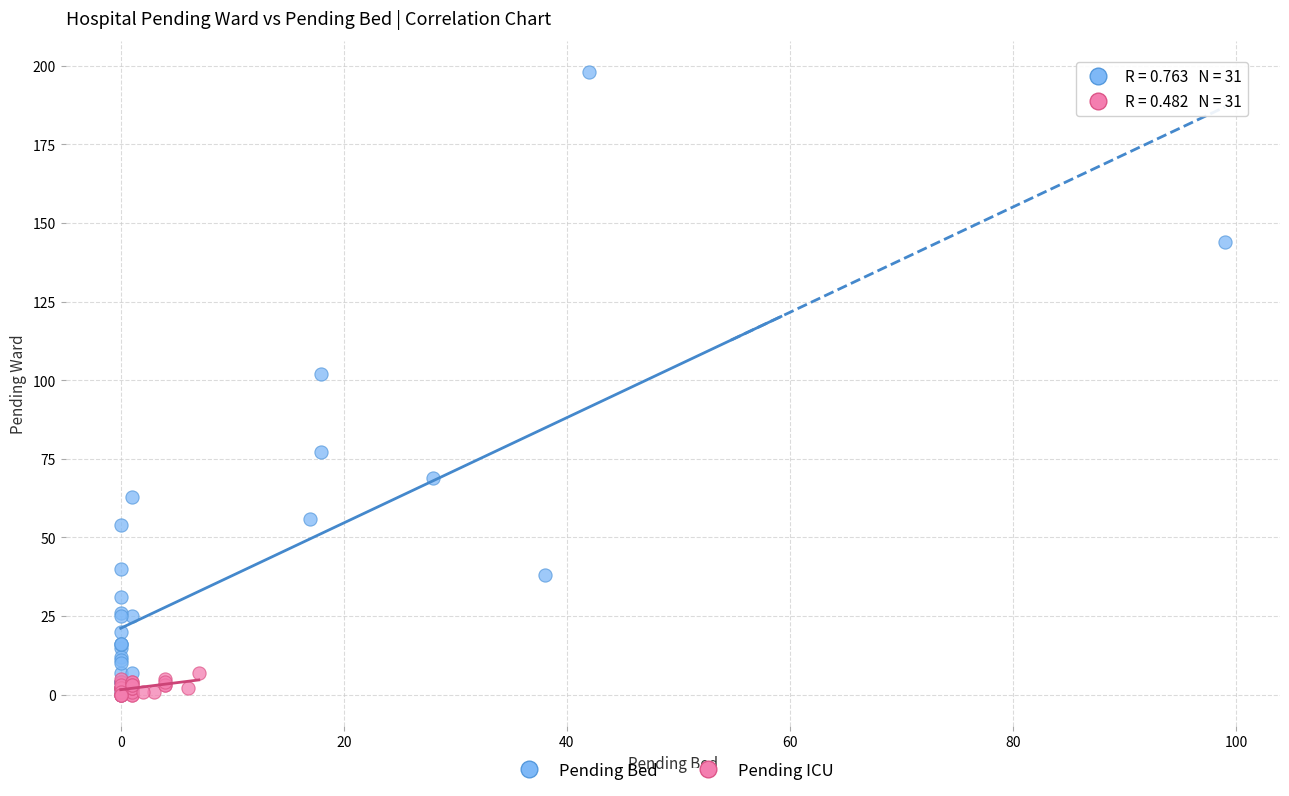

Which series contains the highest Y value?

Pending Bed